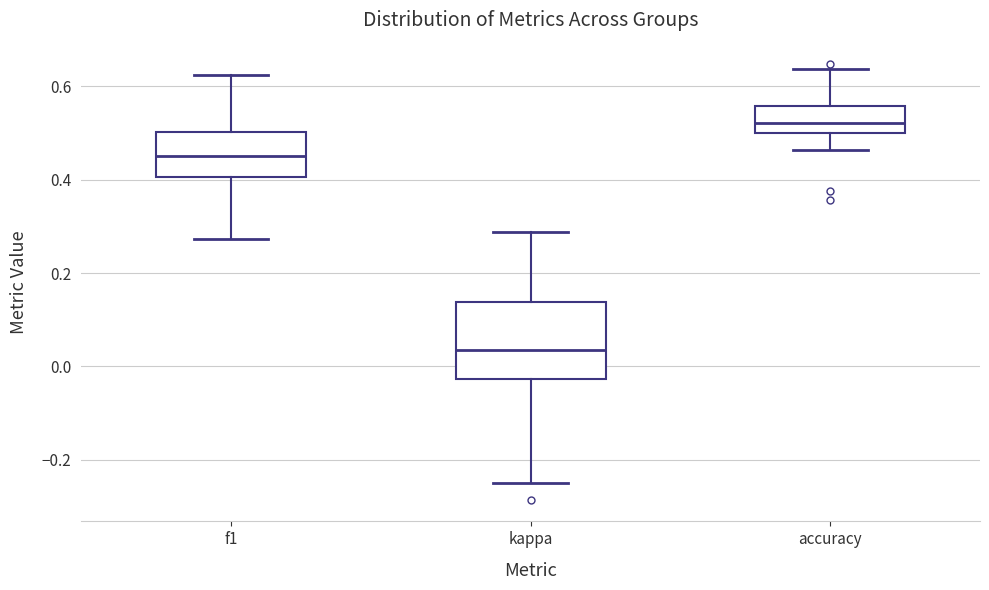

Where is the lower edge of the box for f1 on the y-axis? The values are not printed on the chart, so give them approximately, as read against the axis.

0.40